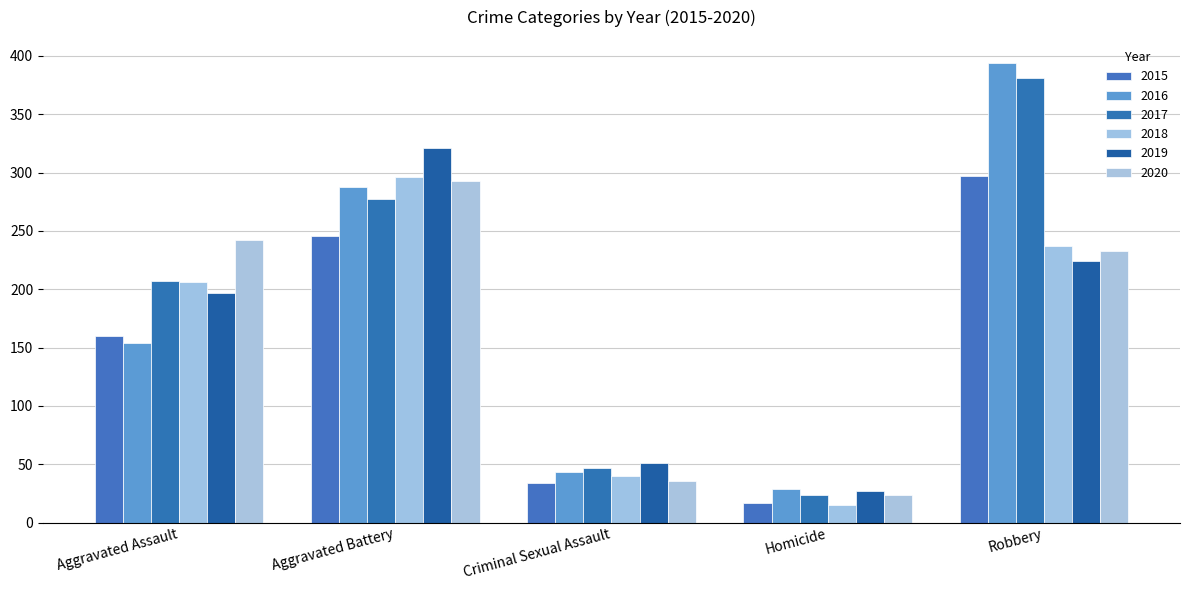

The value of 2017 at Homicide is 24. True or false?

True